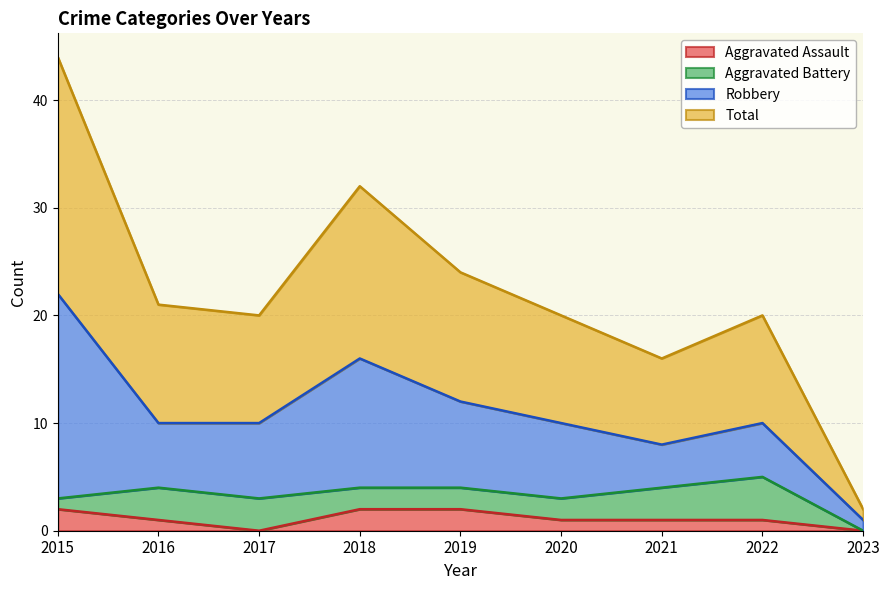

Count the number of categories in the chart.

9